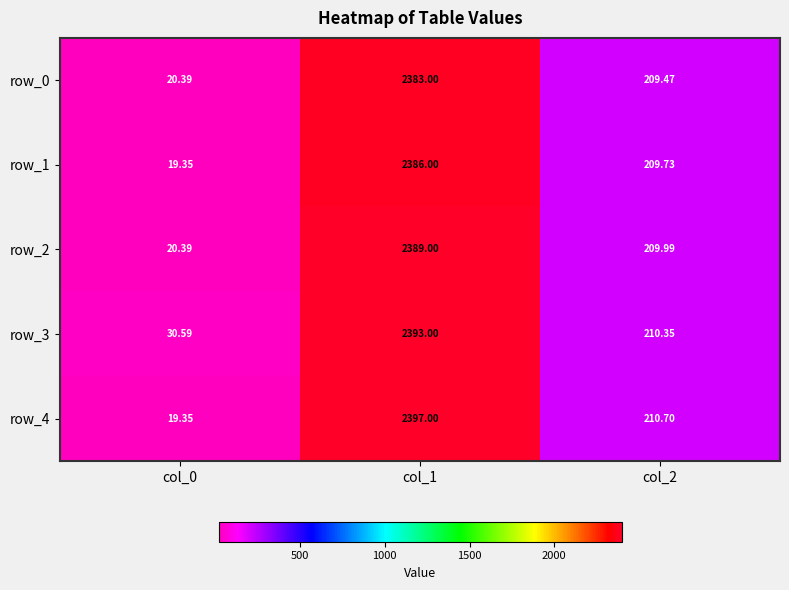

Where does the row_0 series first go above 209?

col_1